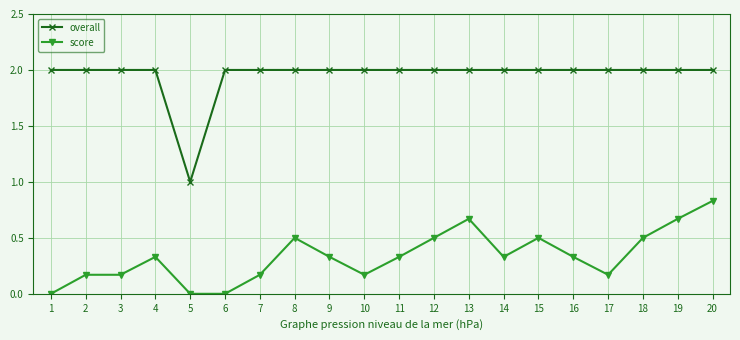

Rank the series by their maximum value, from lowest to highest.

score, overall